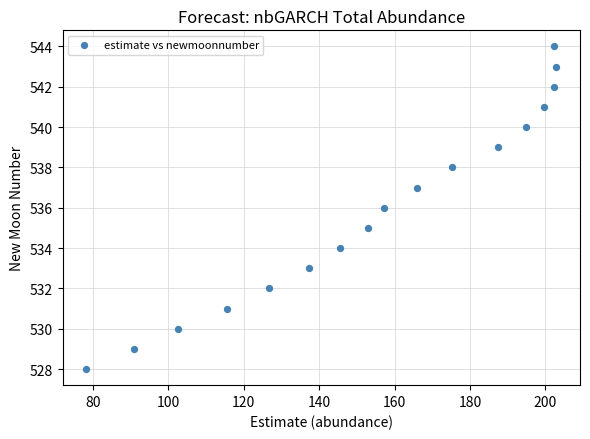

What is the range of Y values (max minus min)?

16